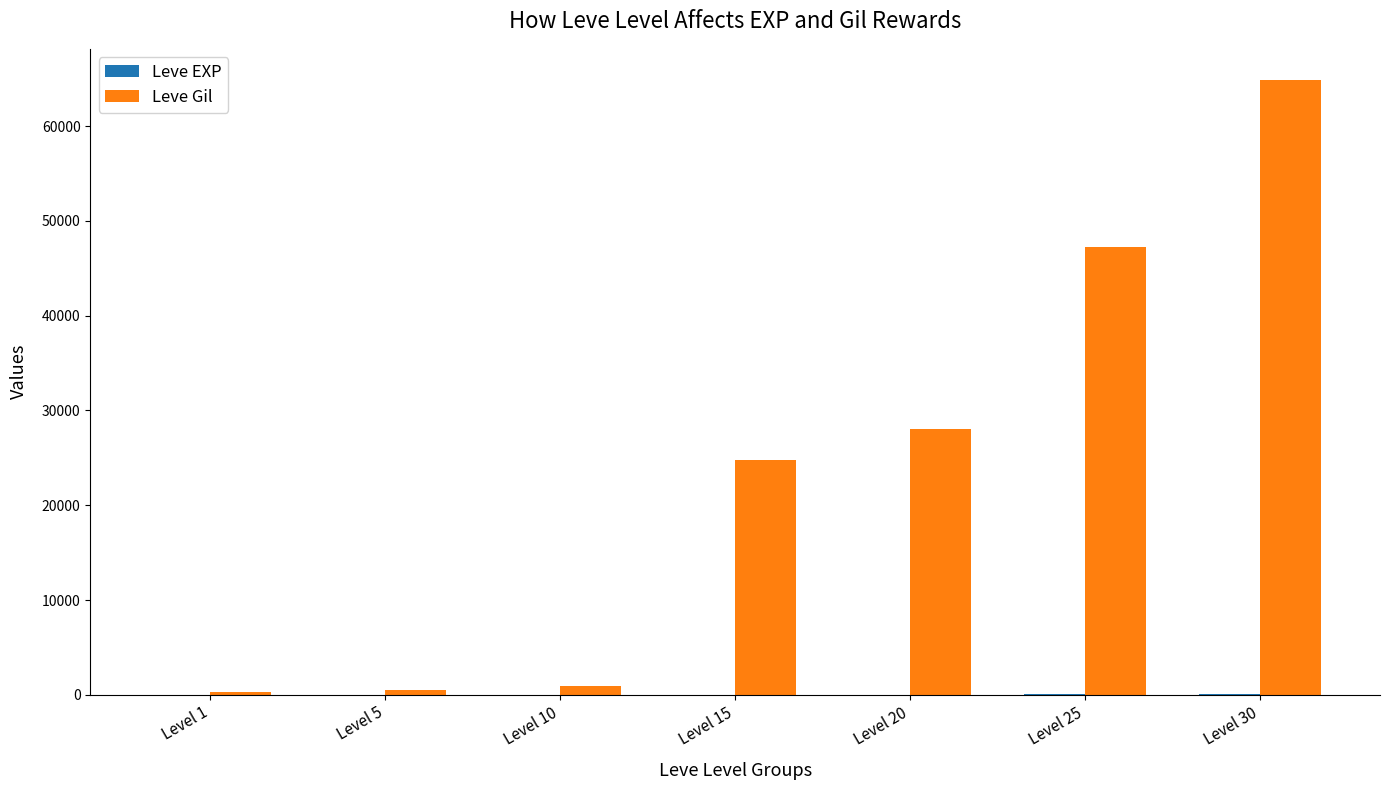

Which series has the largest total across all categories?

Leve Gil